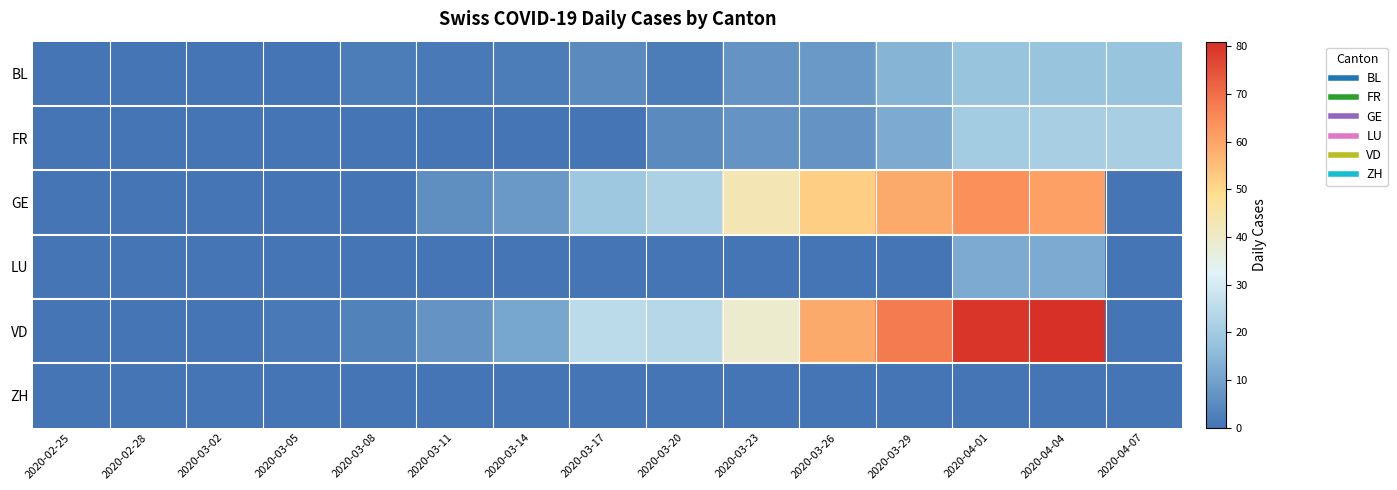

Between 2020-03-11 and 2020-03-26, which series saw the biggest shift?

VD